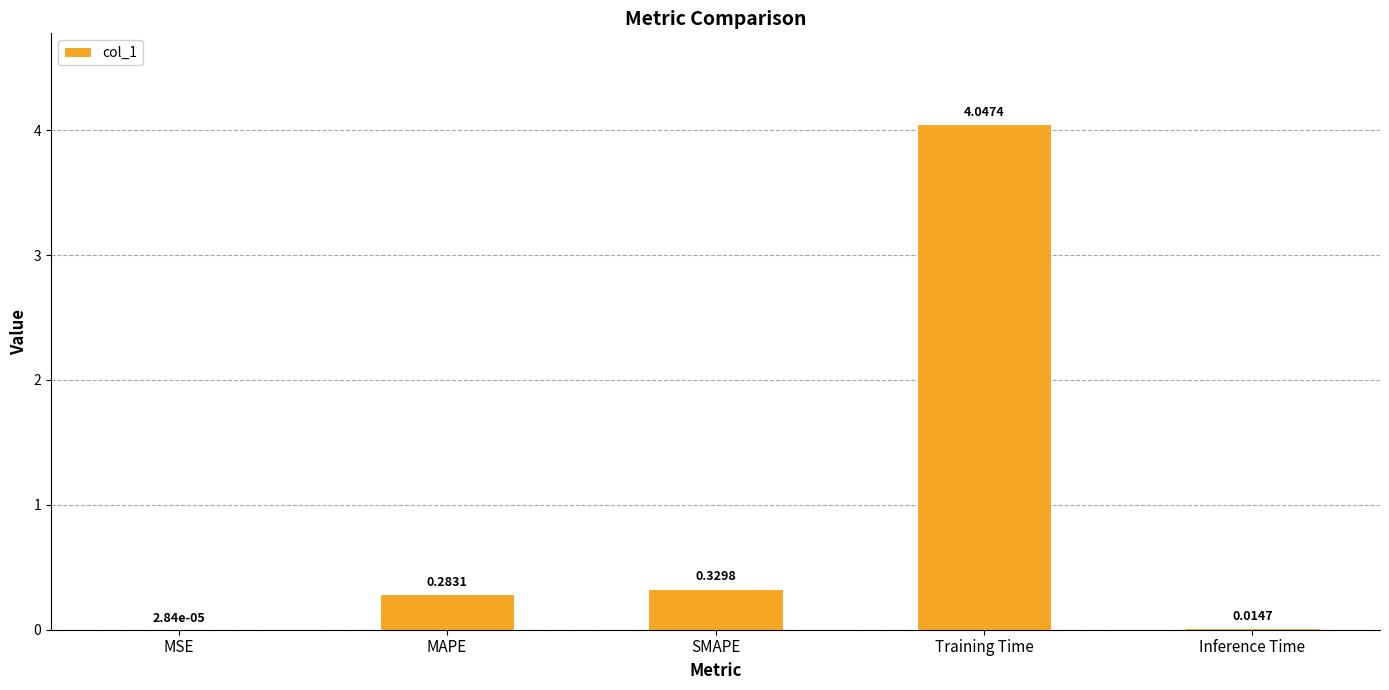

Which category has the highest value across all series?

Training Time